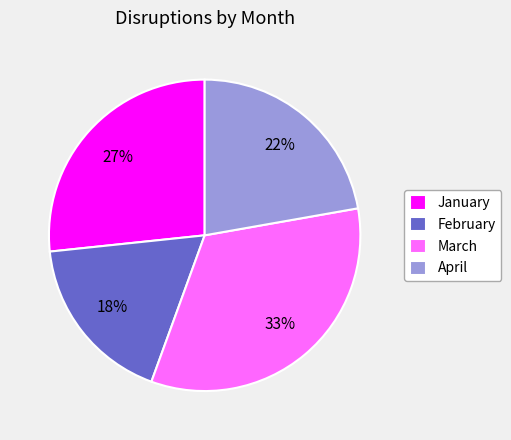

Which has a higher value, February or April?

April